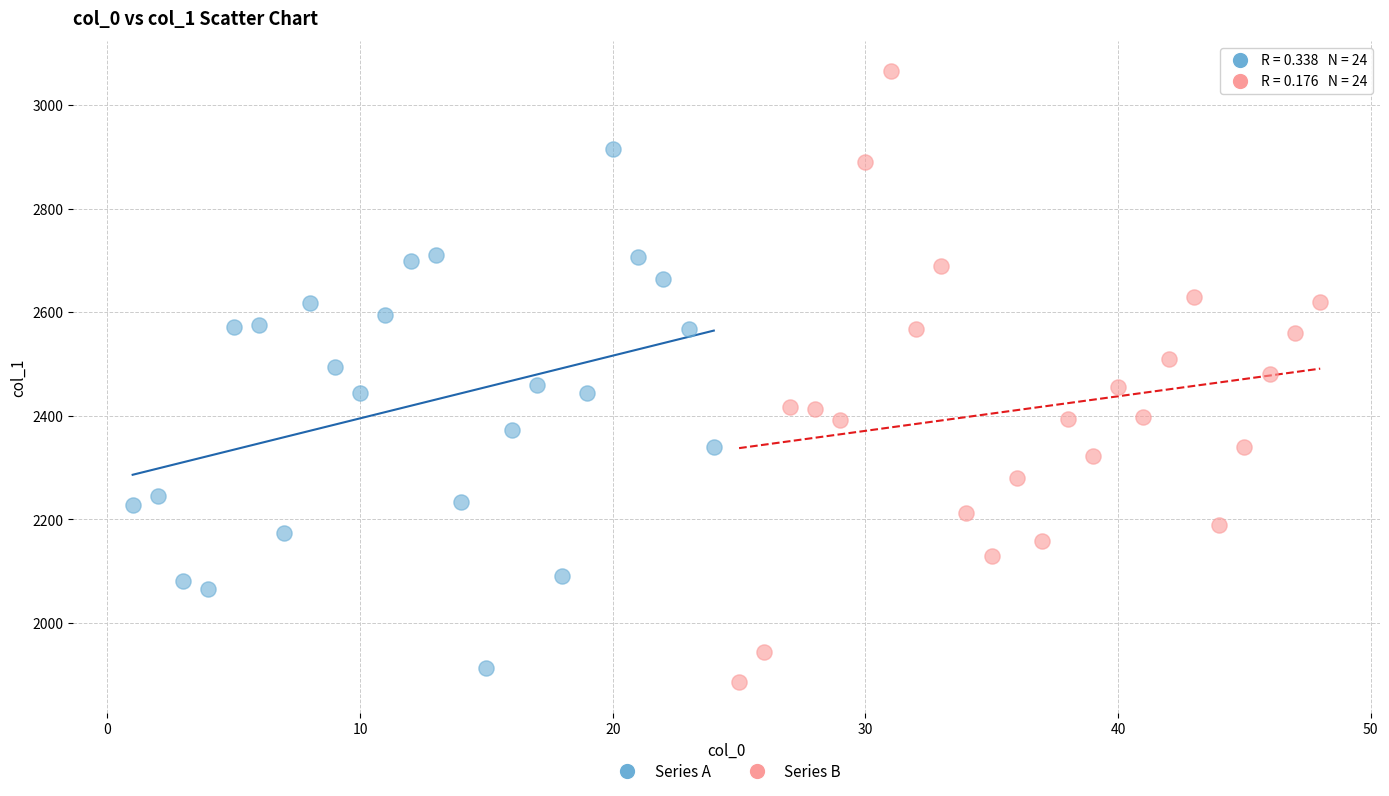

Which series contains the highest Y value?

Series B